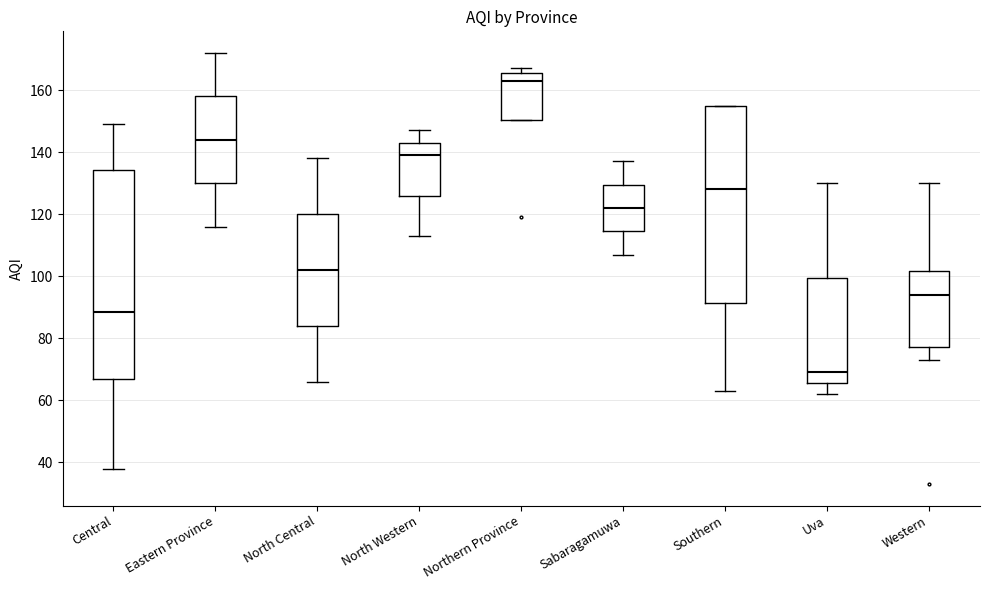

Comparing the boxes themselves (not the whiskers), which one is the tallest?

Central